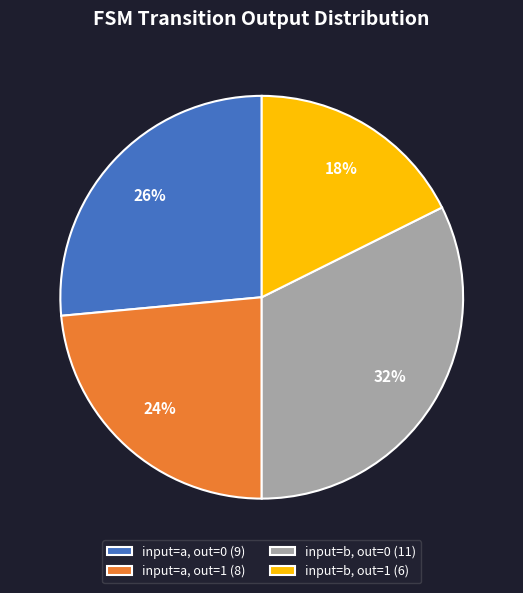

Approximately how many times larger is the value at input=b, out=0 (11) compared to input=a, out=0 (9)?

1.2